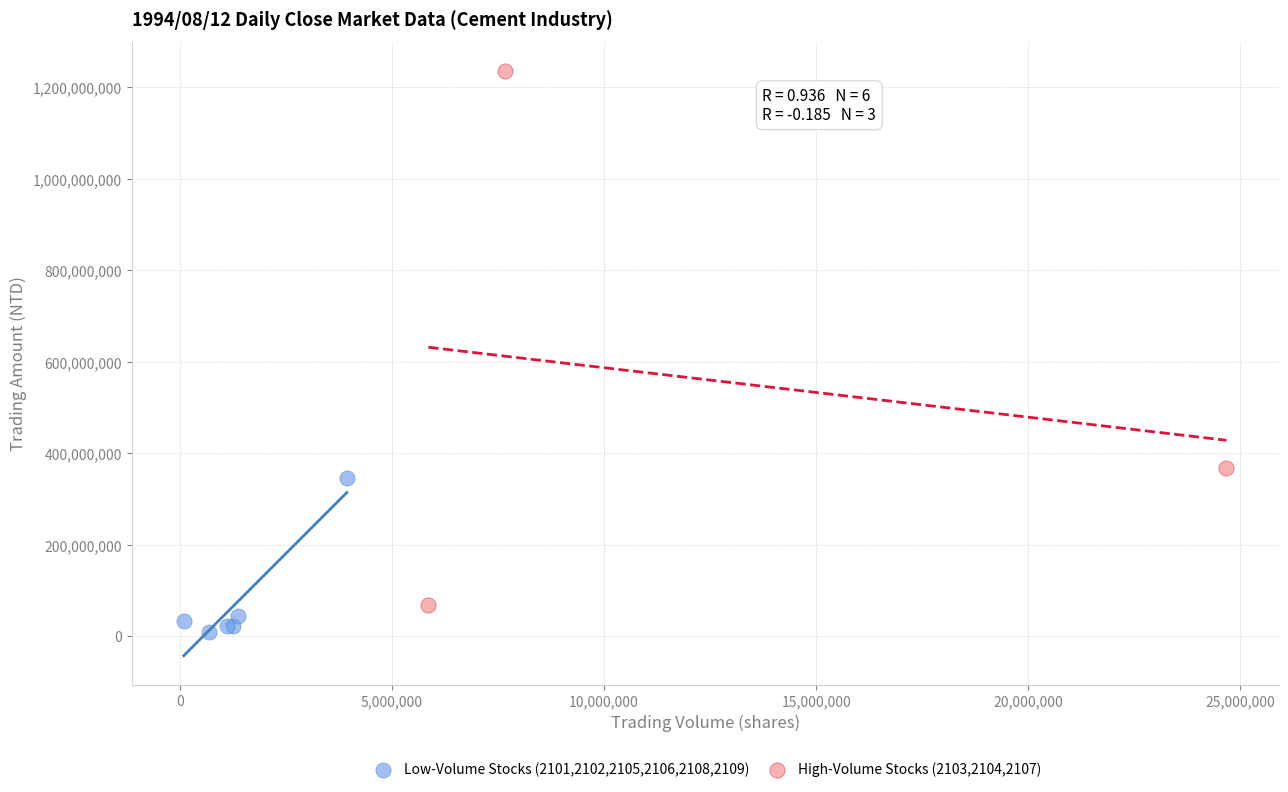

Which series has the largest Y range (max minus min)?

High-Volume Stocks (2103,2104,2107)